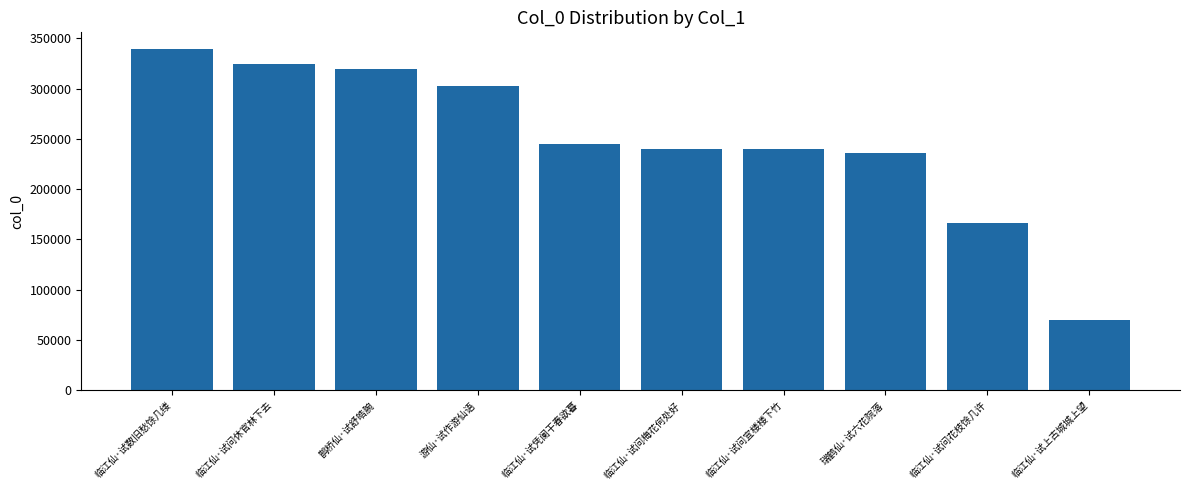

What position from the left is 临江仙·试问花枝馀几许?

9